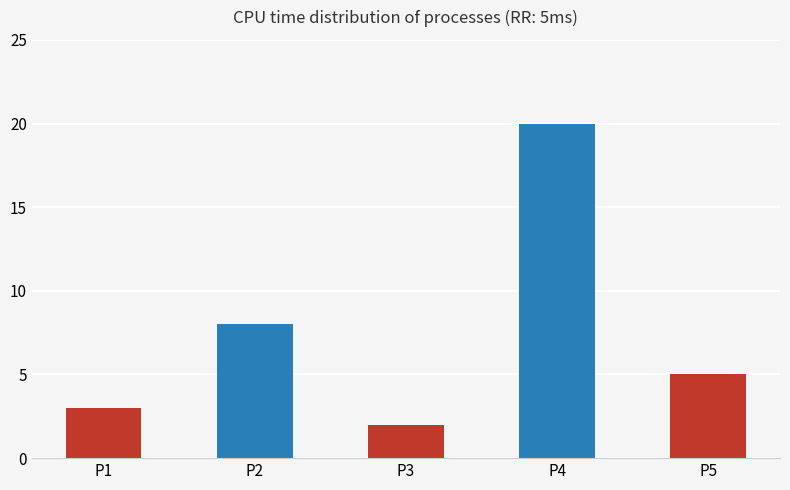

Between P4 and P5, which is larger?

P4